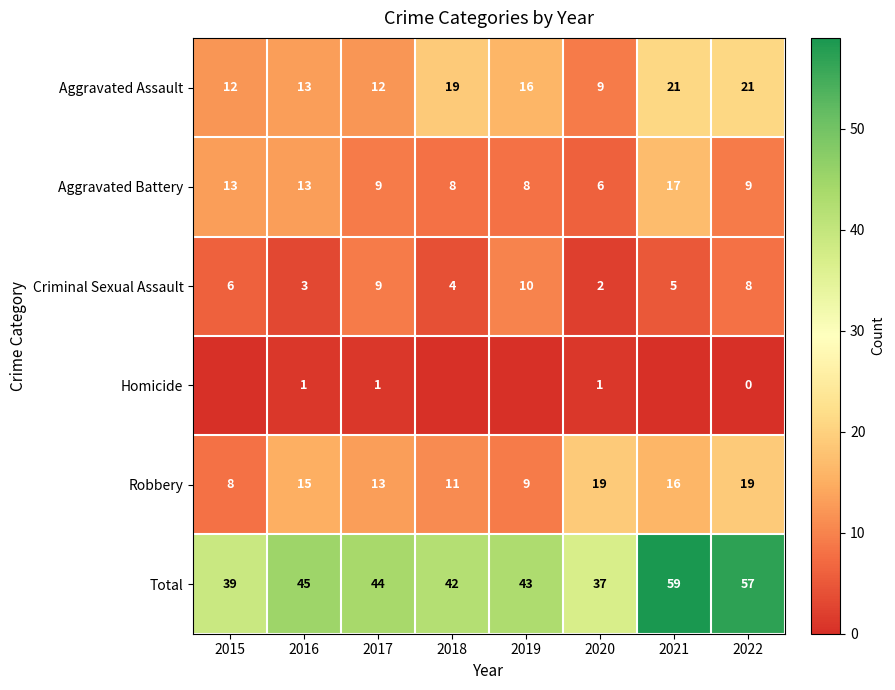

What is the lowest value of the Total series?

37